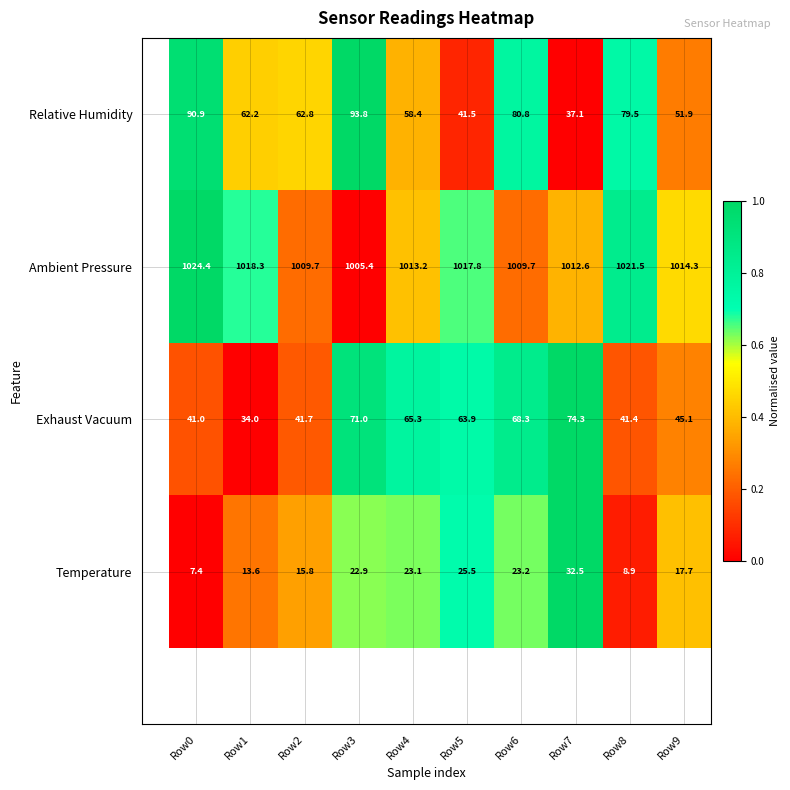

Rank the series by their maximum value, from lowest to highest.

Temperature, Exhaust Vacuum, Relative Humidity, Ambient Pressure